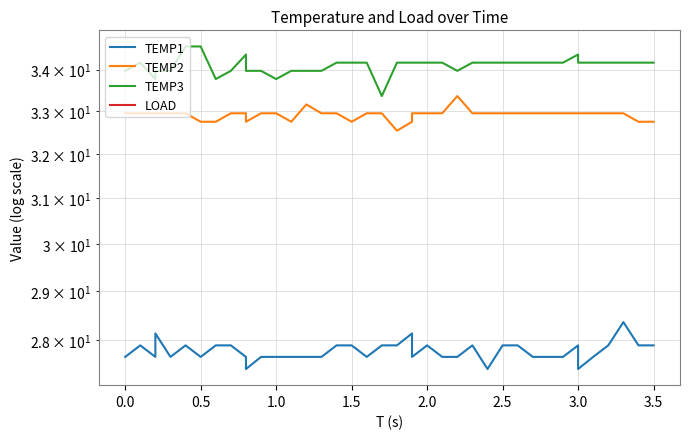

What is the total value across all series at 0.5?

94.0